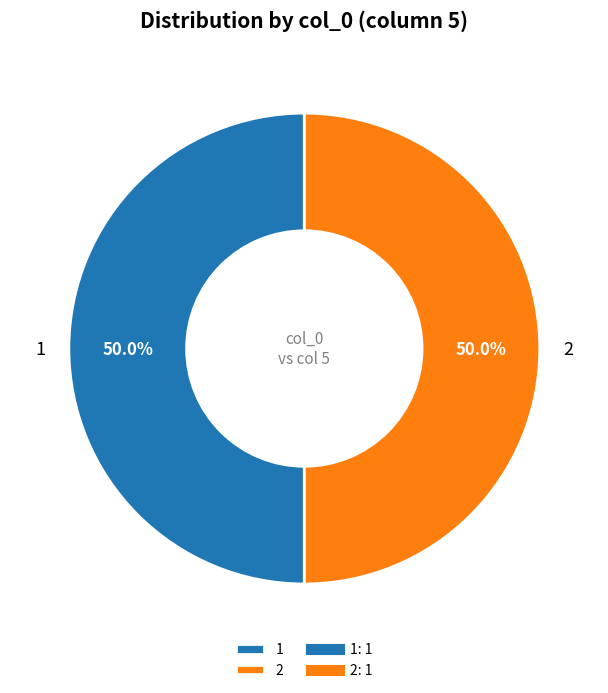

What is the ratio of the value at 2 to the value at 1?

1.0